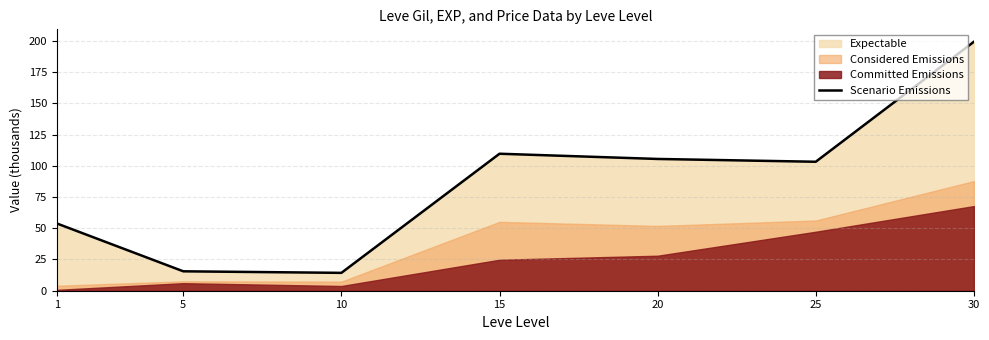

At which category does the data reach its first local valley?

10